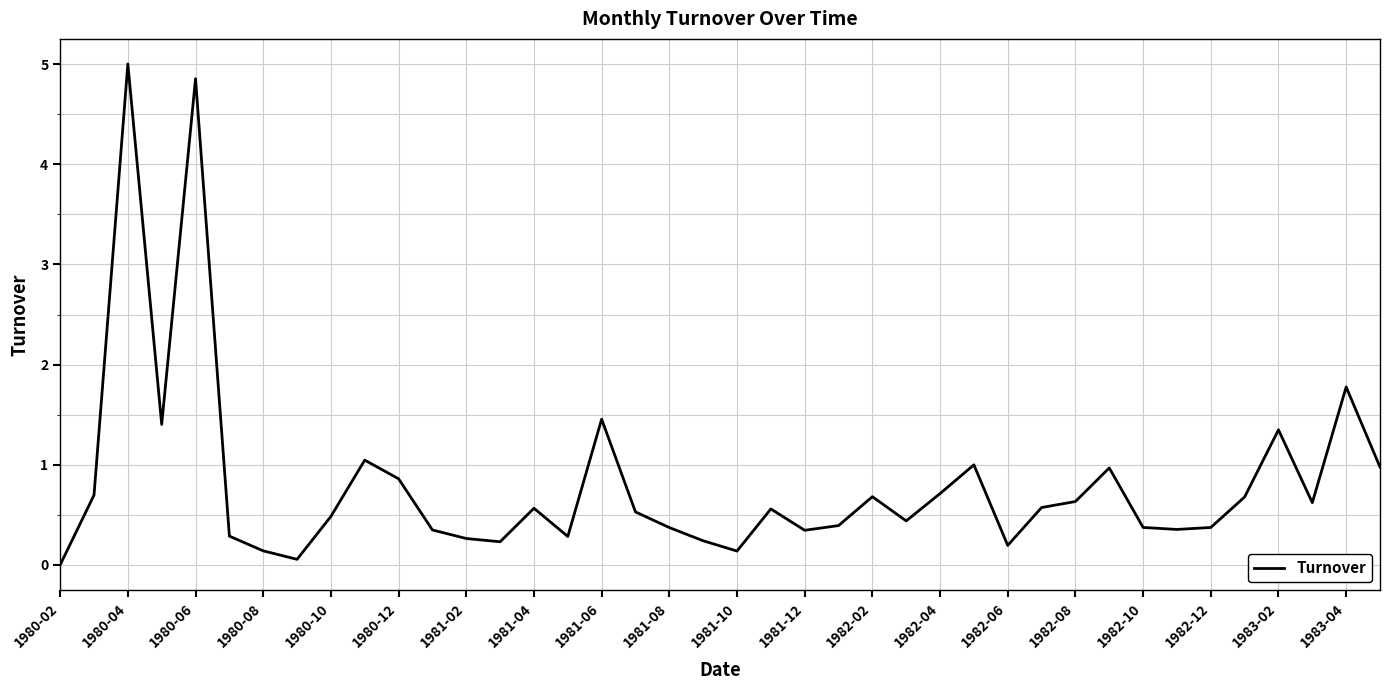

How many lines are shown in the chart?

1